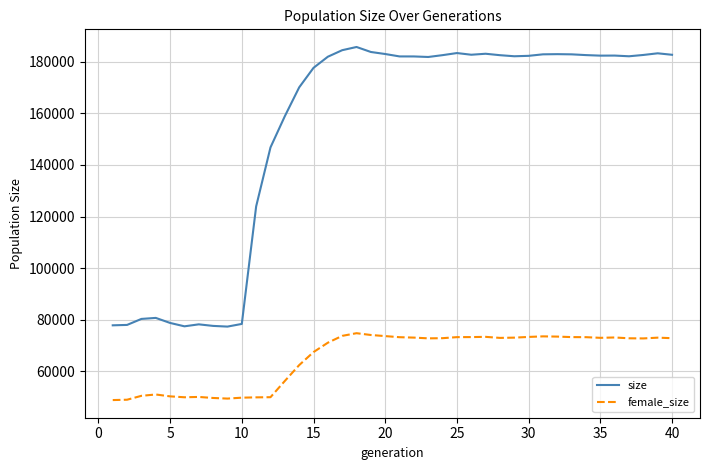

What is the minimum value for size?

77378